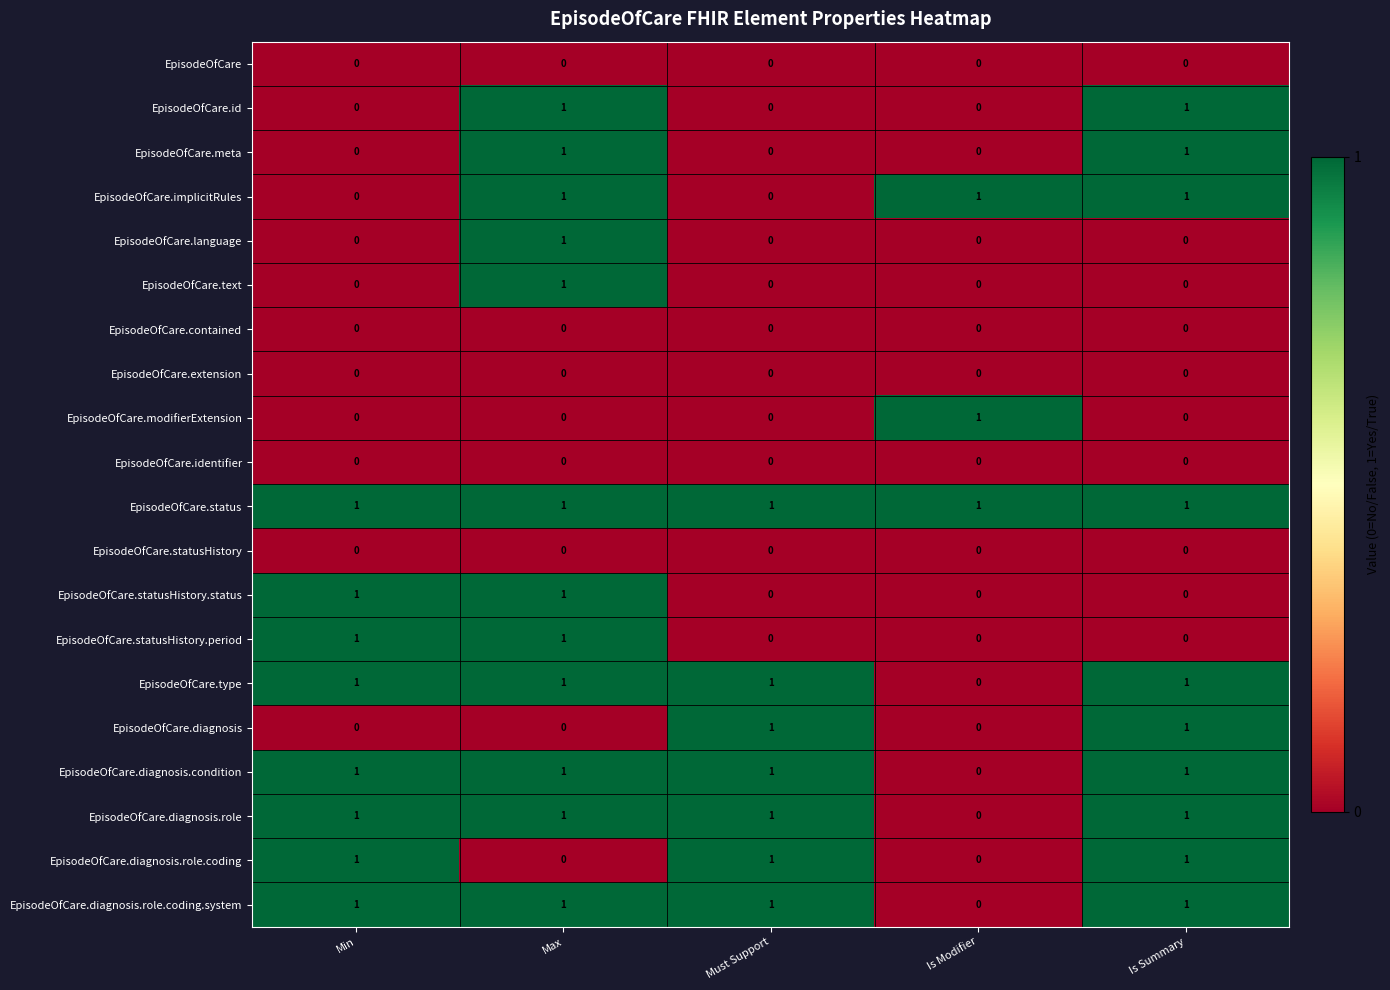

Is it true that EpisodeOfCare.diagnosis.condition equals 1 at Max?

True